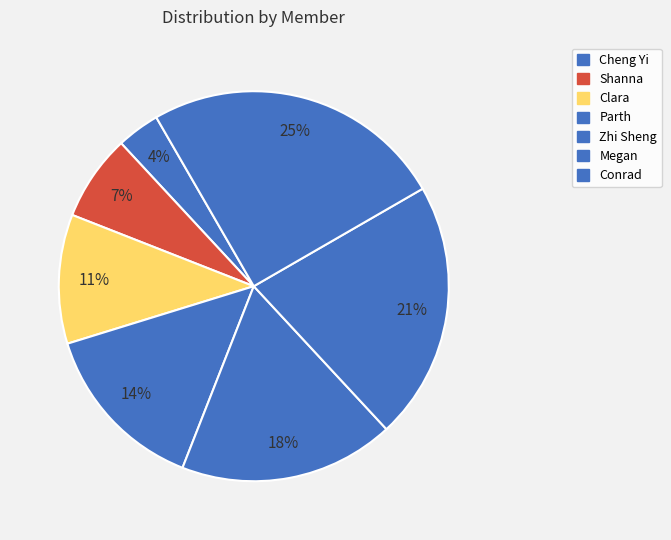

How many segments does this pie chart have?

7